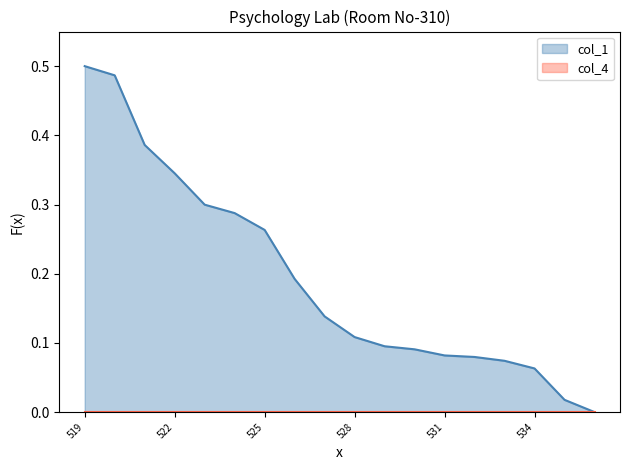

The value at 524 is 0.3. True or false?

True